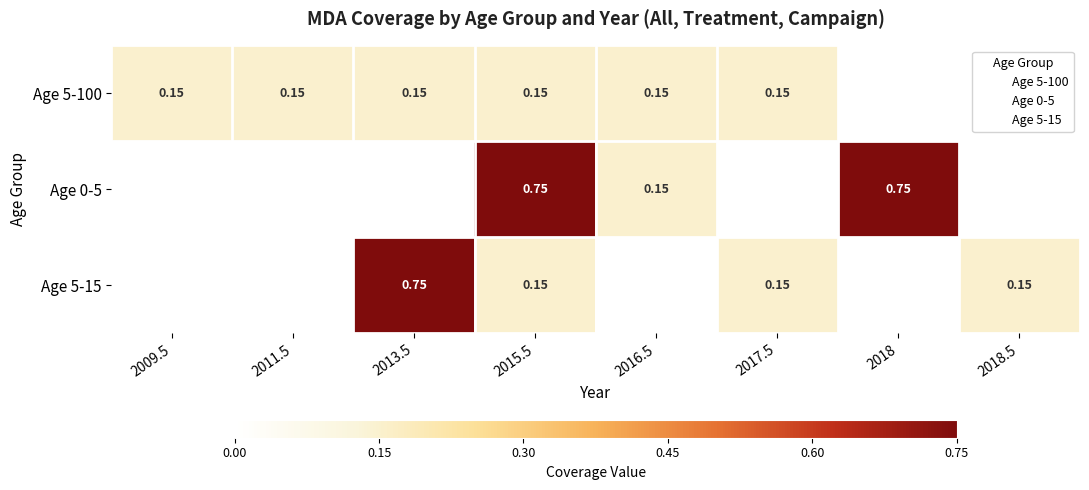

Which series has the largest range (max minus min)?

Age 0-5